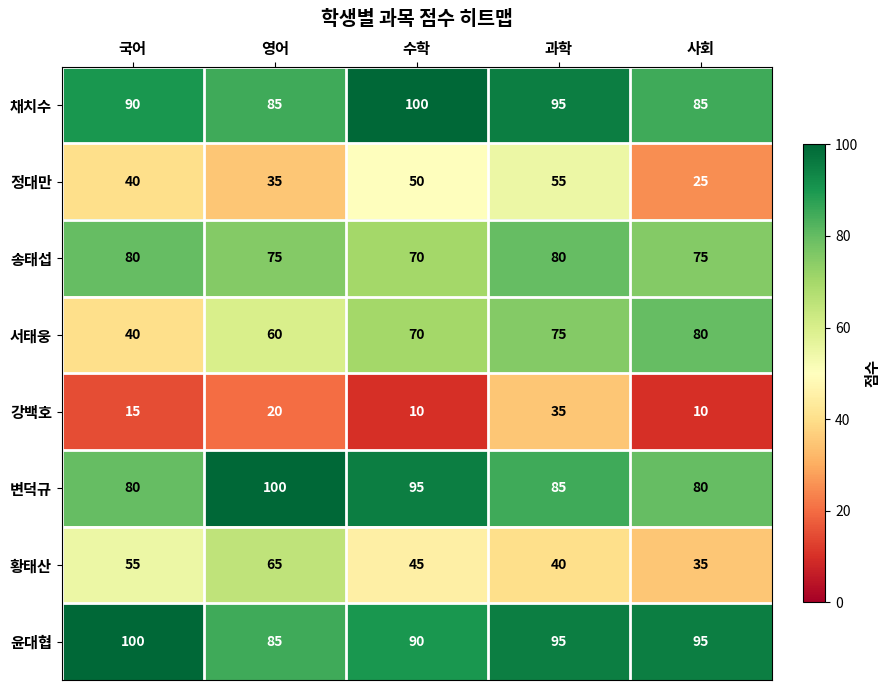

What is the difference between the maximum and minimum values in the 변덕규 series?

20